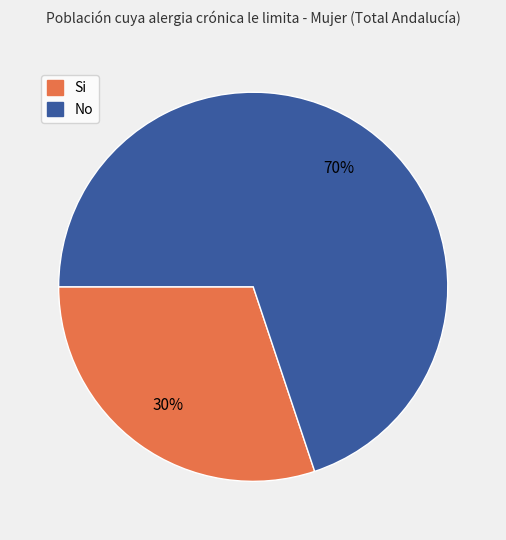

Rank the categories by value from highest to lowest.

No, Si